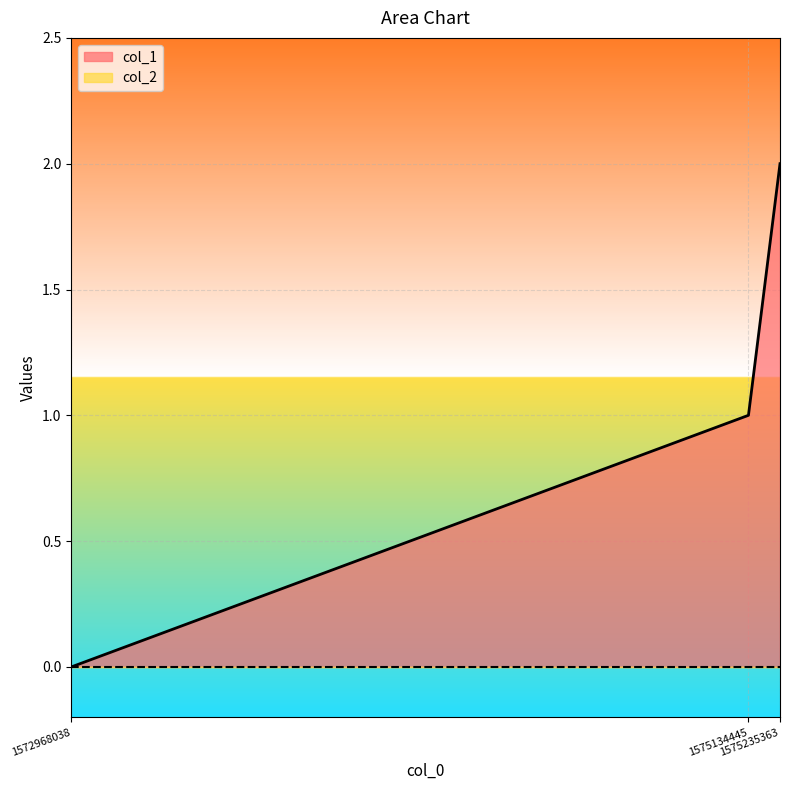

Is it true that the value at 1572968038 is 1?

False